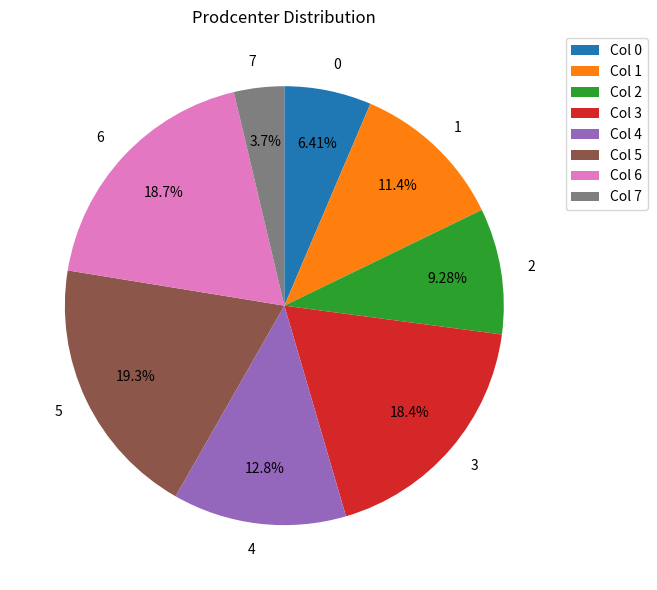

To the nearest percent, what is the average slice percentage?

12%